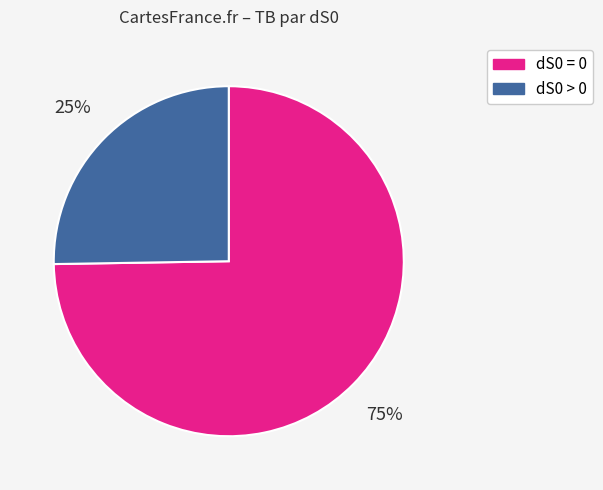

How many segments does this pie chart have?

2